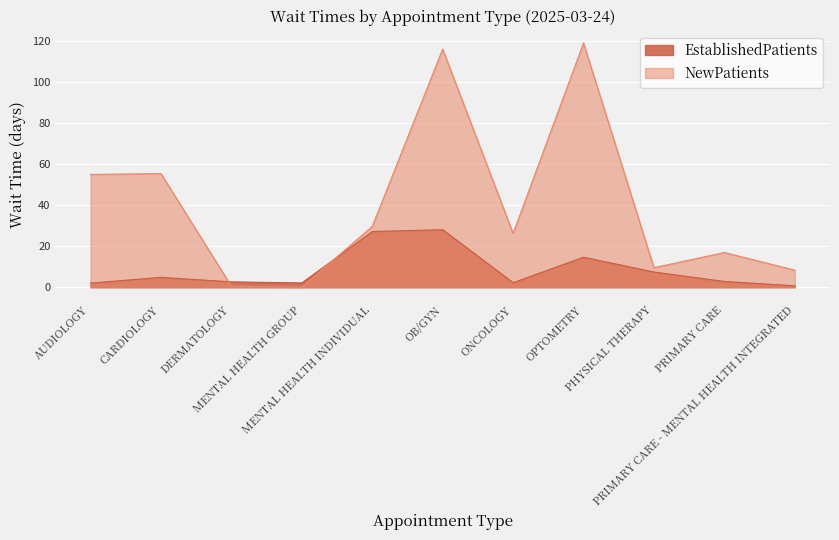

True or false: NewPatients has more than 1 points higher than both neighbors.

True